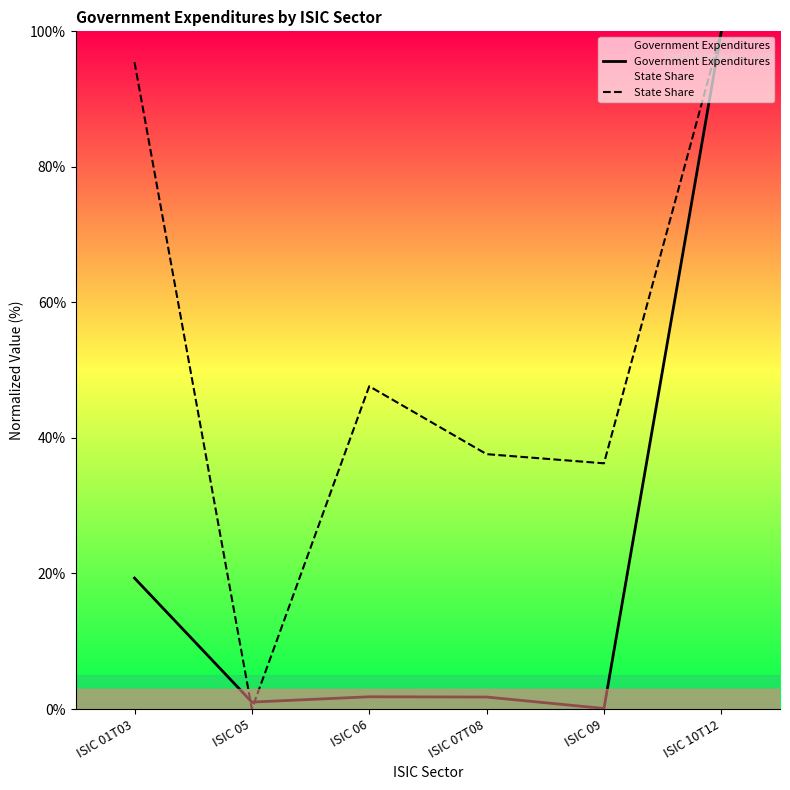

Which category has the lowest value across all series?

ISIC 05